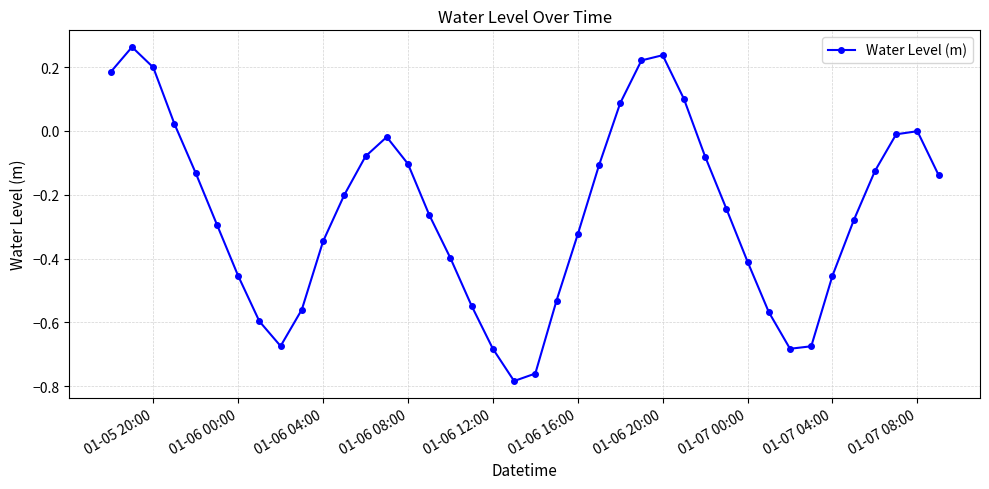

True or false: there are more than 0 points higher than both neighbors.

True